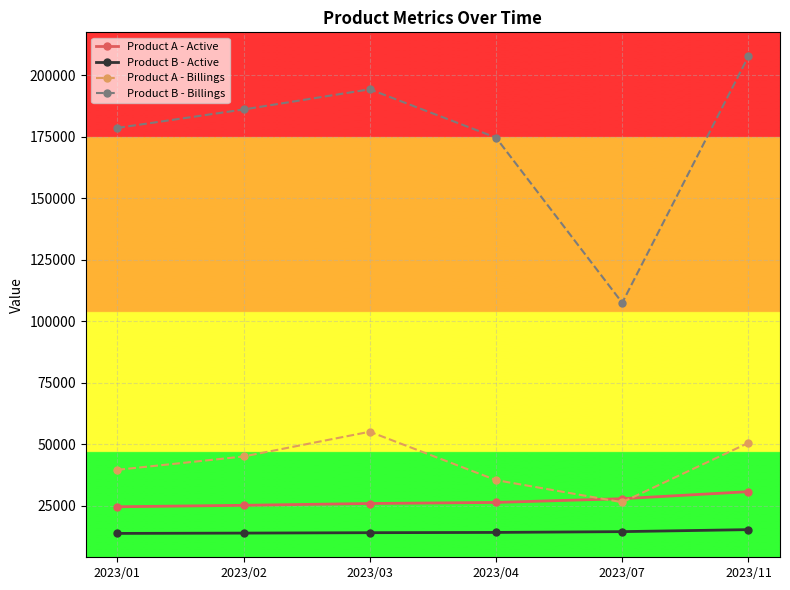

Is the value of Product A - Active at 2023/07 greater than the value of Product B - Active at 2023/02?

Yes